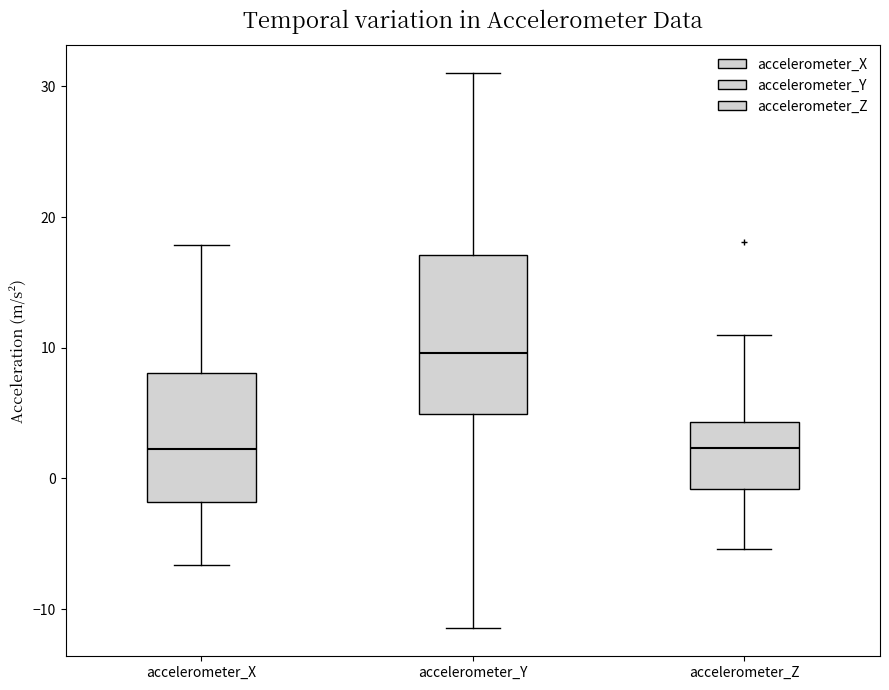

Which box is the tallest, from its lower edge to its upper edge?

accelerometer_Y